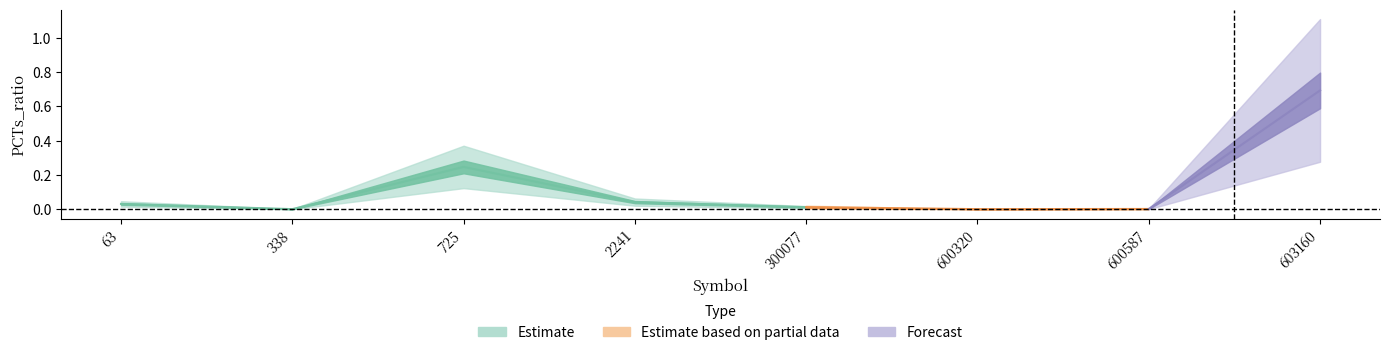

Reading left to right, list all the values displayed in this chart.

0.0	0.0	0.2	0.0	0.0	0.0	0.0	0.7